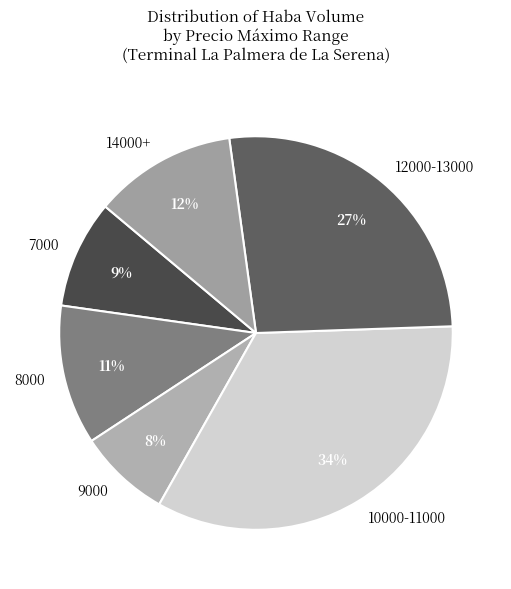

Combined, do 10000-11000 and 14000+ account for over 50%?

No